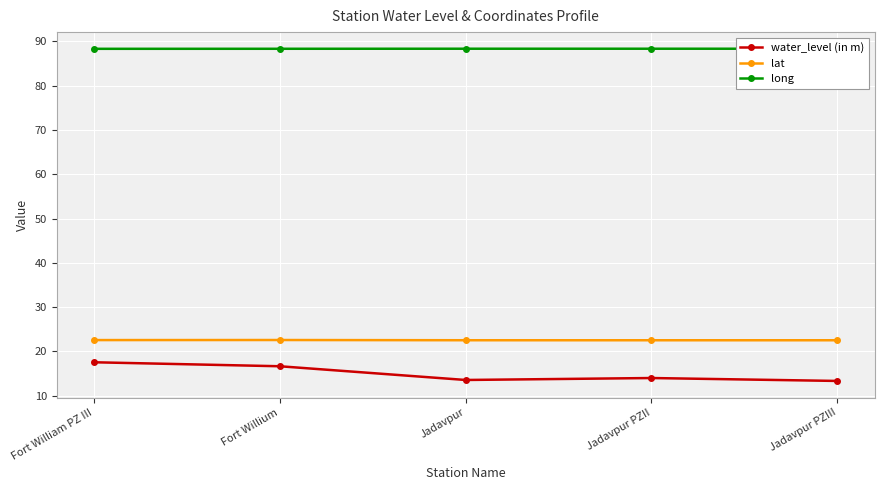

What is the lowest value of the long series?

88.3